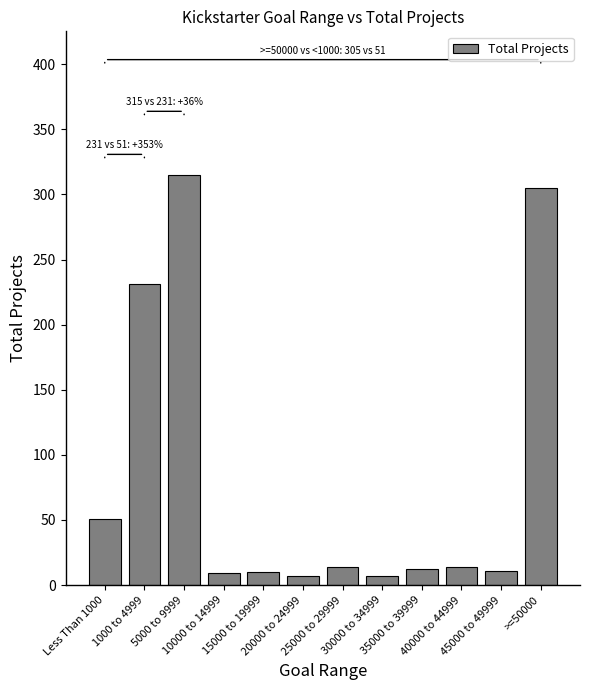

What is the label of the 12th bar from the right?

Less Than 1000